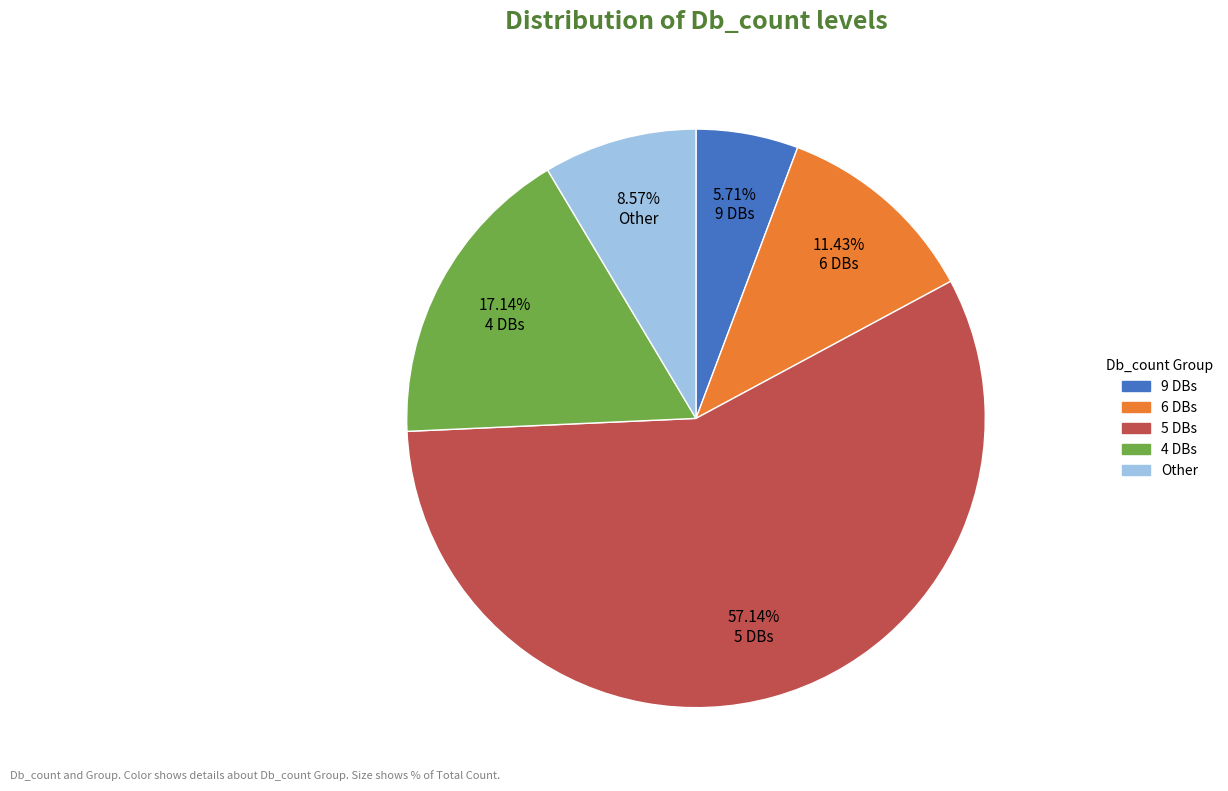

What is the smallest slice in the pie chart?

9 DBs